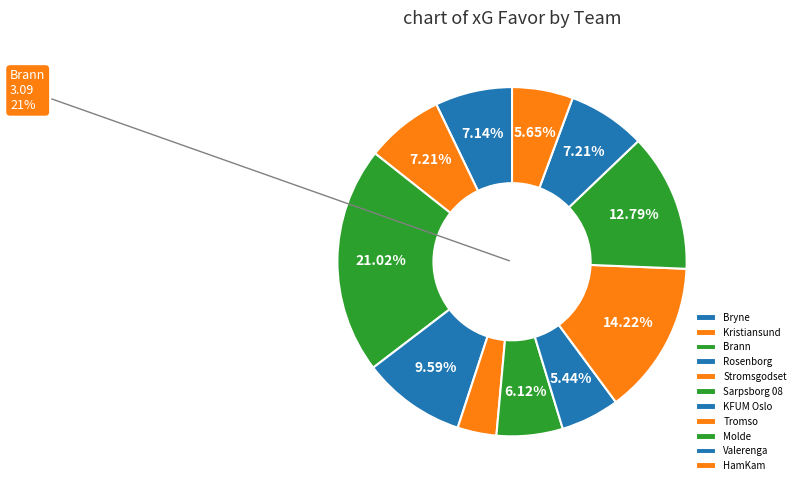

Which slice is the largest?

Brann